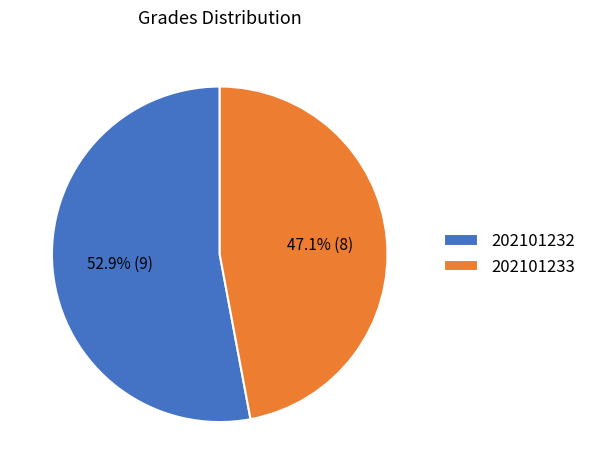

Approximately how many times larger is the value at 202101232 compared to 202101233?

1.1